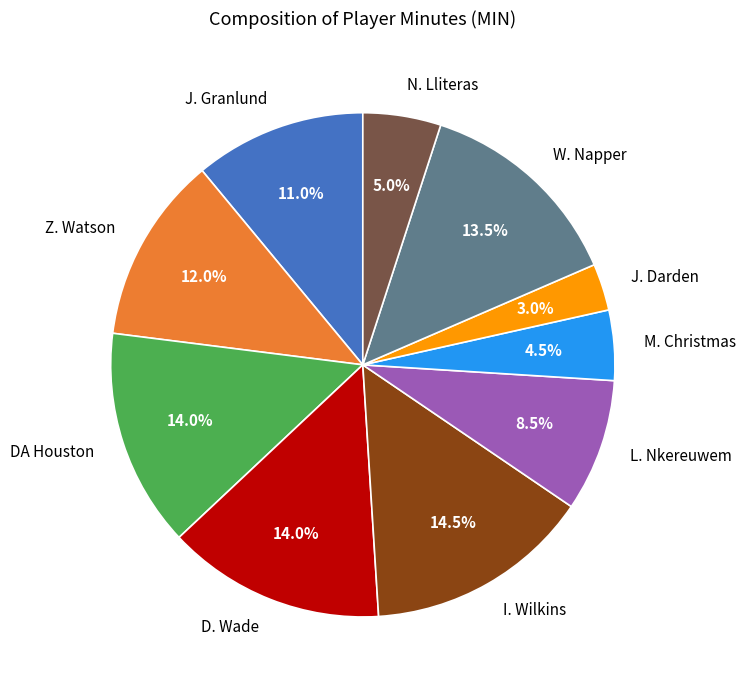

How many slices are in this pie chart?

10